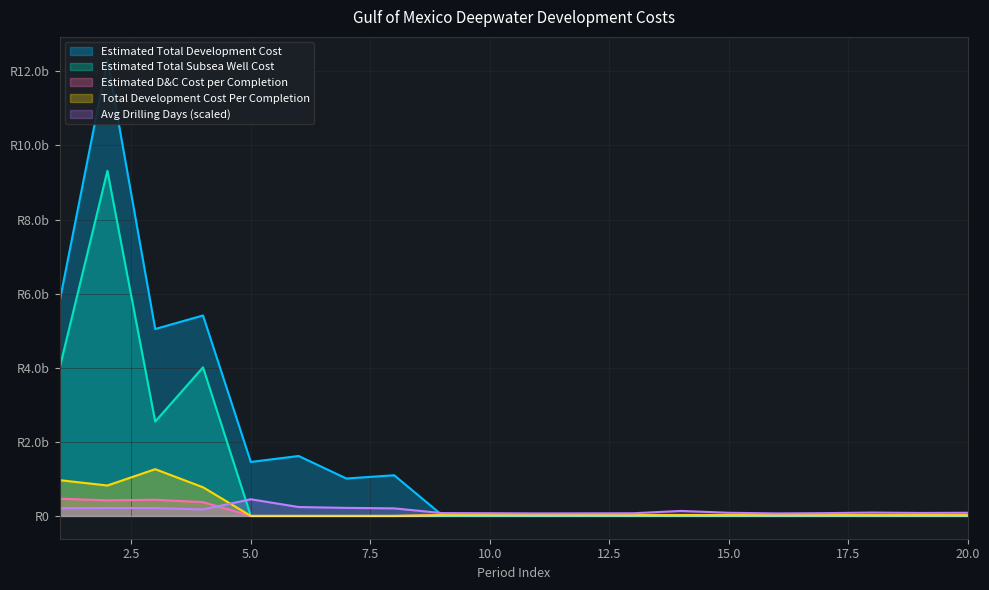

At which category is the sum across all series the highest?

2